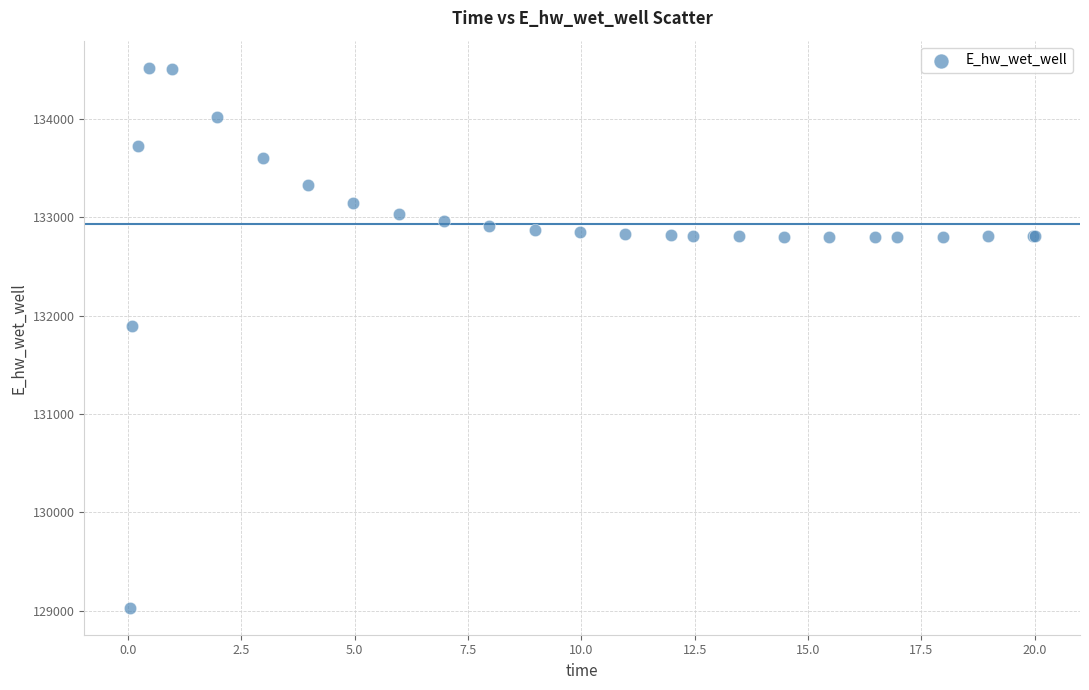

What Y value in the scatter plot is closest to 131774?

131893.7